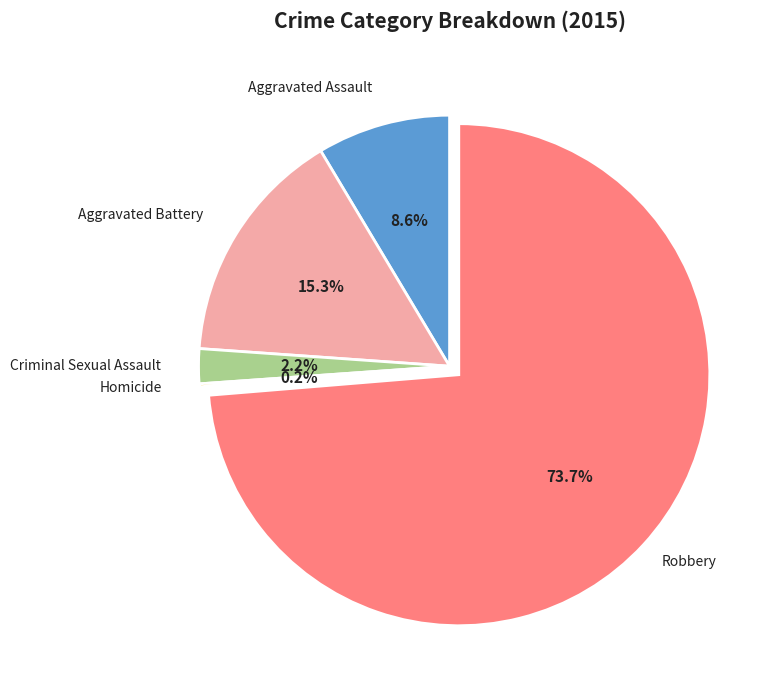

Is there a majority slice in this chart?

Yes